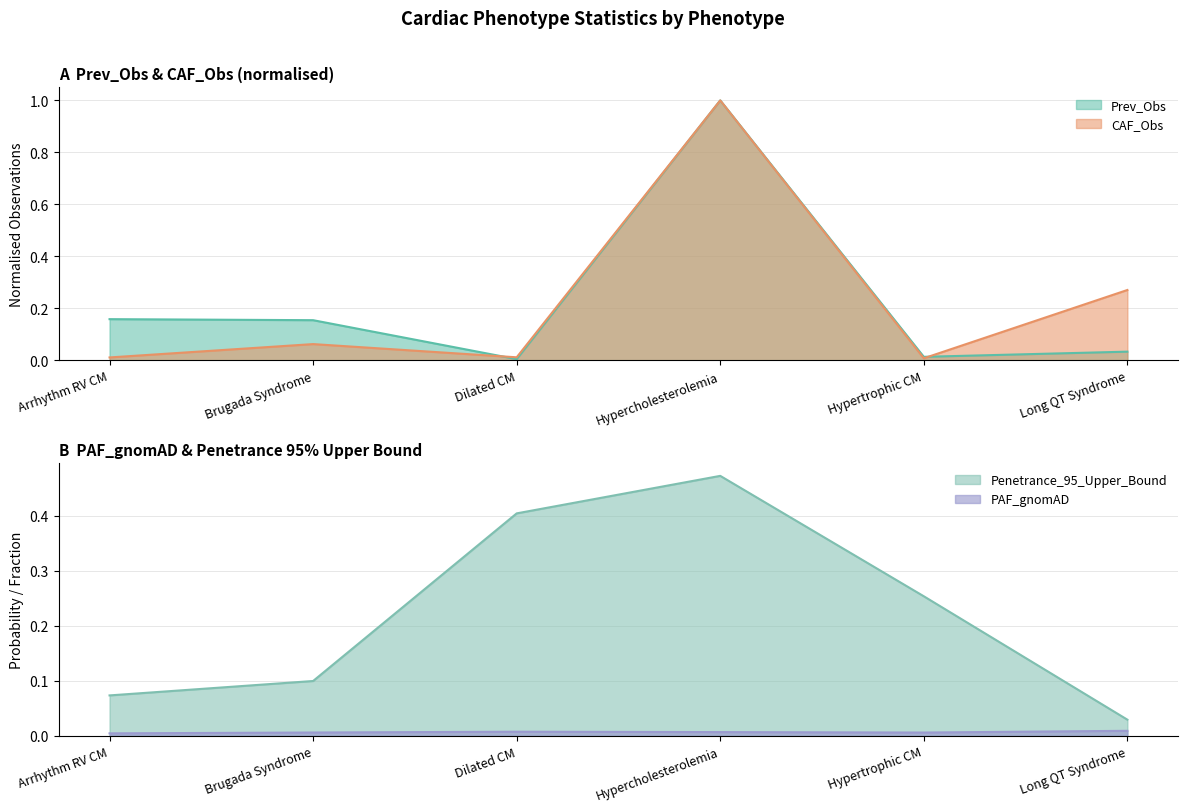

Where is the first local minimum for CAF_Obs?

Dilated CM